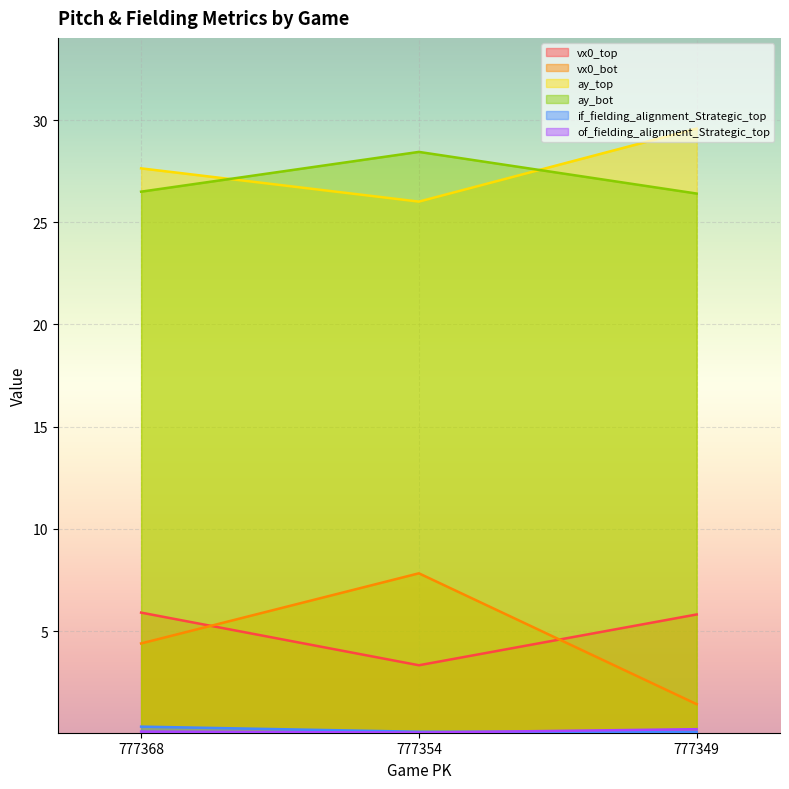

How many of_fielding_alignment_Strategic_top values are between 0 and 1?

3